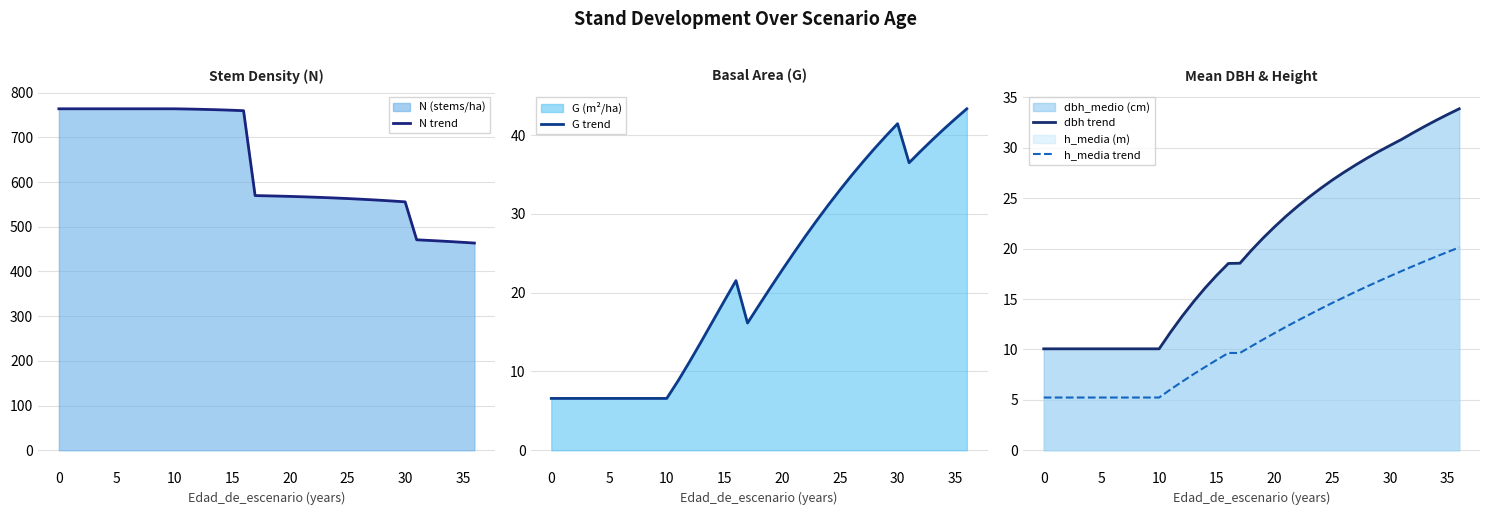

True or false: h_media trend and N trend intersect in this chart.

False